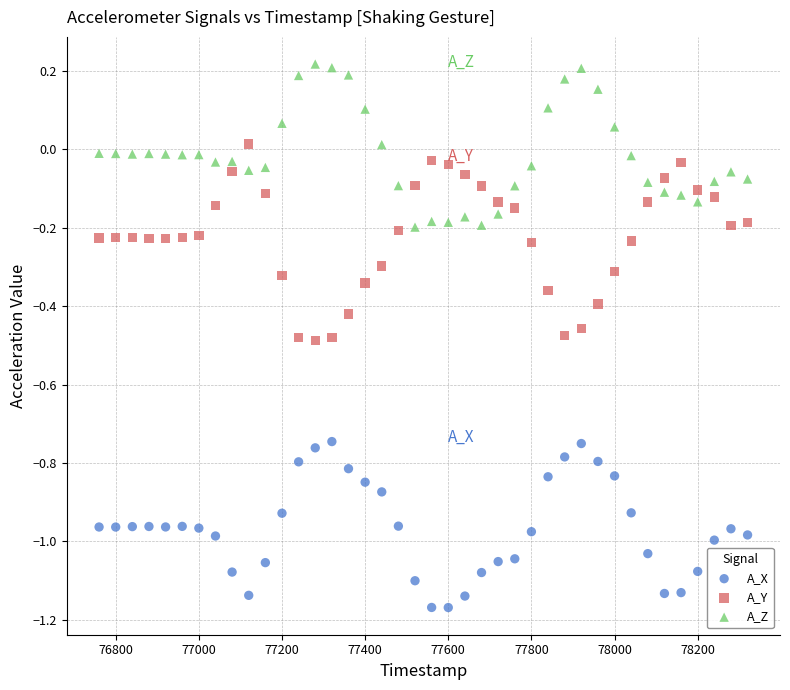

Which series contains the highest Y value?

A_Z